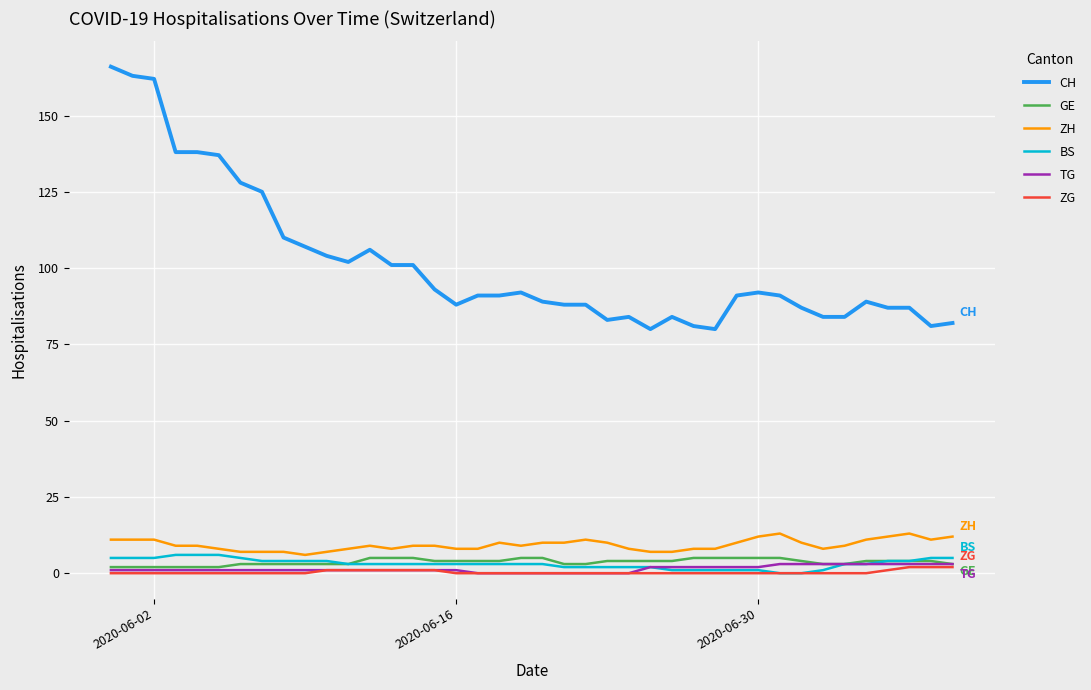

True or false: ZG and ZH cross at least once.

False